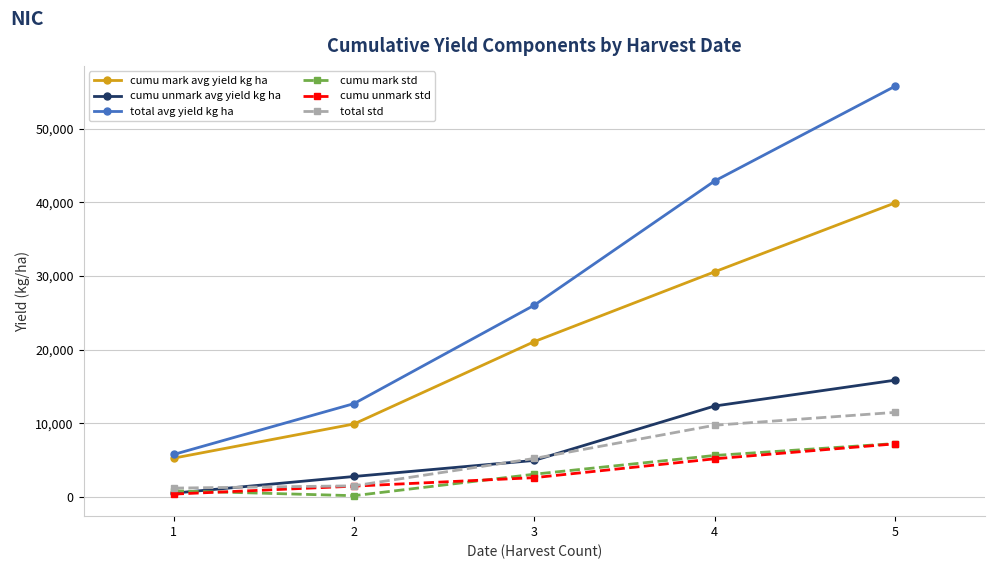

What is the value of the total avg yield kg ha point at the 2nd from the left?

12665.2